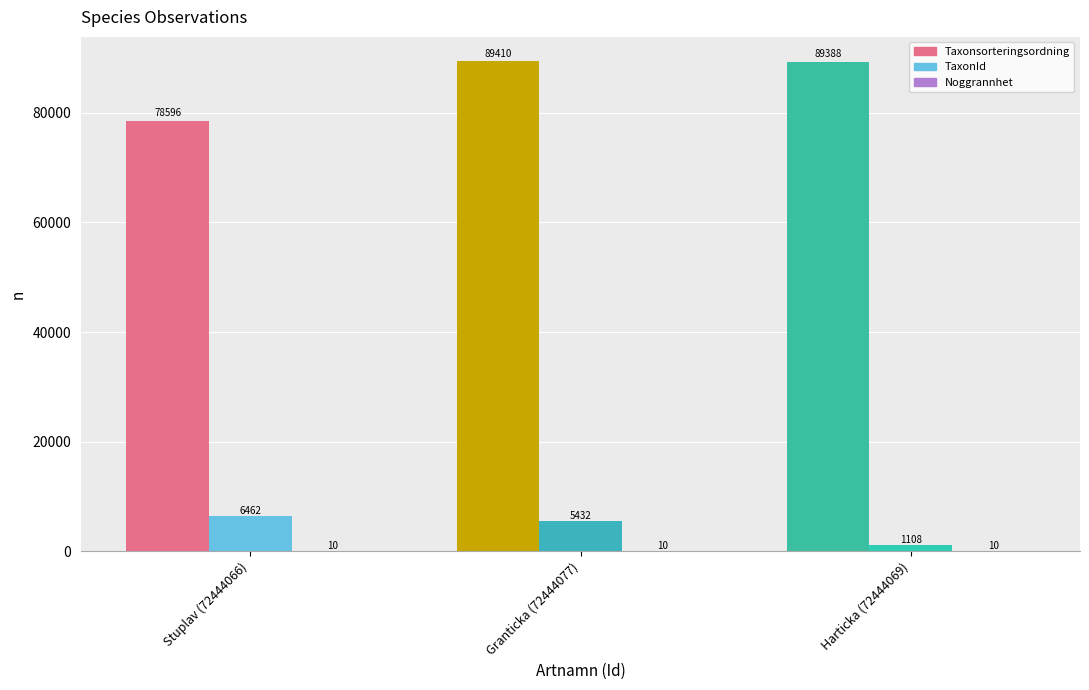

True or false: TaxonId has a value of 1108 at Harticka (72444069).

True